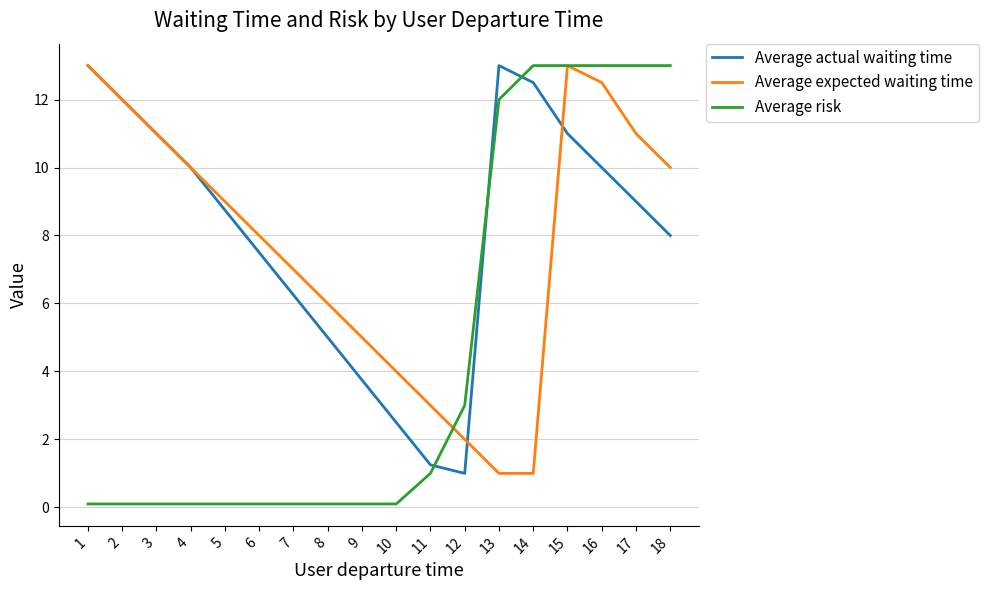

True or false: Average expected waiting time has a value of 4.6 at 11.

False